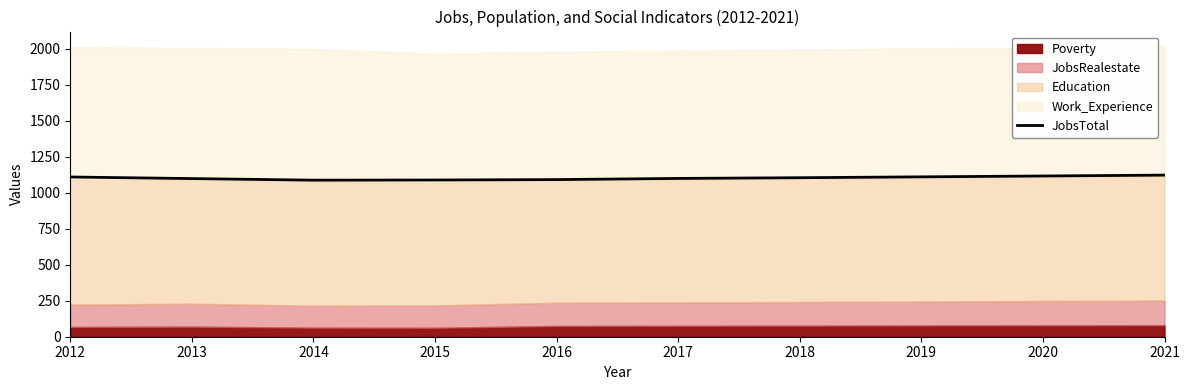

What is the difference between the values at 2015 and 2012?

21